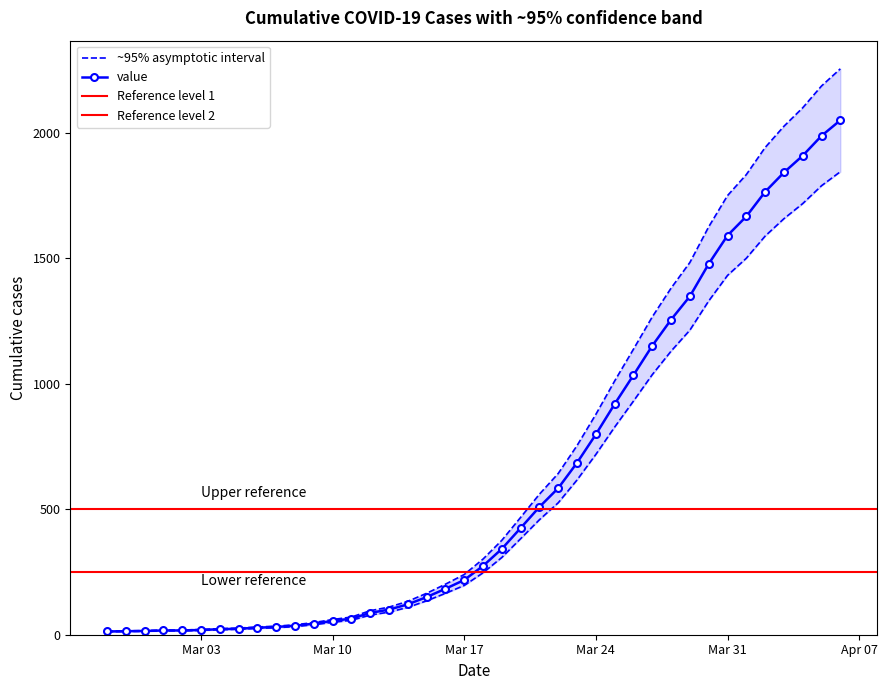

What is the smallest value displayed?

11.7